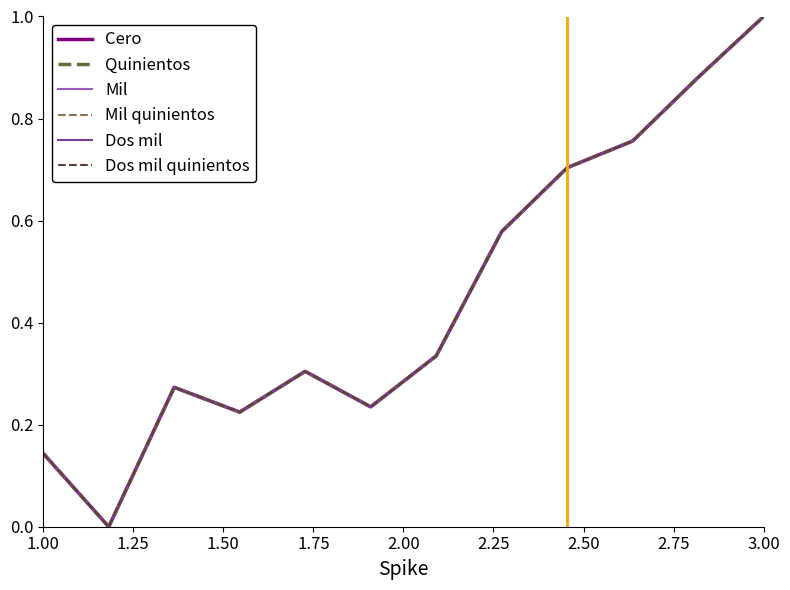

What is the sum of all Quinientos values?

5.4